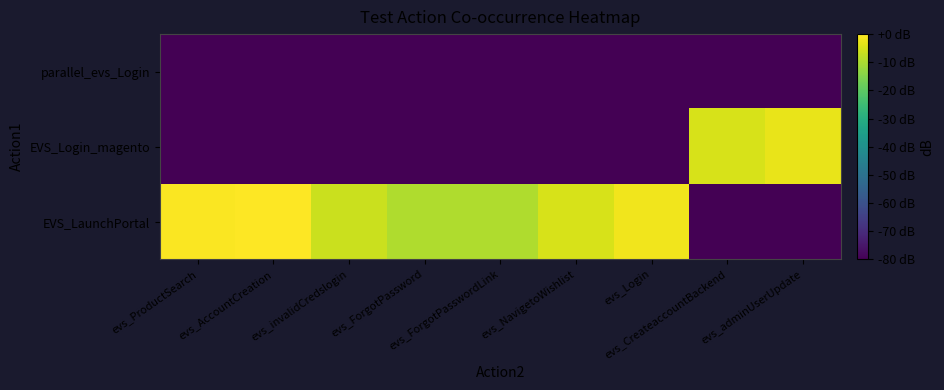

Reading right to left, what are all the values shown in this chart?

EVS_LaunchPortal: evs_adminUserUpdate=-80.0	evs_CreateaccountBackend=-80.0	evs_Login=-1.8	evs_NavigetoWishlist=-4.8	evs_ForgotPasswordLink=-9.5	evs_ForgotPassword=-9.5	evs_invalidCredslogin=-6.5	evs_AccountCreation=0.0	evs_ProductSearch=-0.5
EVS_Login_magento: evs_adminUserUpdate=-2.6	evs_CreateaccountBackend=-4.8	evs_Login=-80.0	evs_NavigetoWishlist=-80.0	evs_ForgotPasswordLink=-80.0	evs_ForgotPassword=-80.0	evs_invalidCredslogin=-80.0	evs_AccountCreation=-80.0	evs_ProductSearch=-80.0
parallel_evs_Login: evs_adminUserUpdate=-80.0	evs_CreateaccountBackend=-80.0	evs_Login=-80.0	evs_NavigetoWishlist=-80.0	evs_ForgotPasswordLink=-80.0	evs_ForgotPassword=-80.0	evs_invalidCredslogin=-80.0	evs_AccountCreation=-80.0	evs_ProductSearch=-80.0